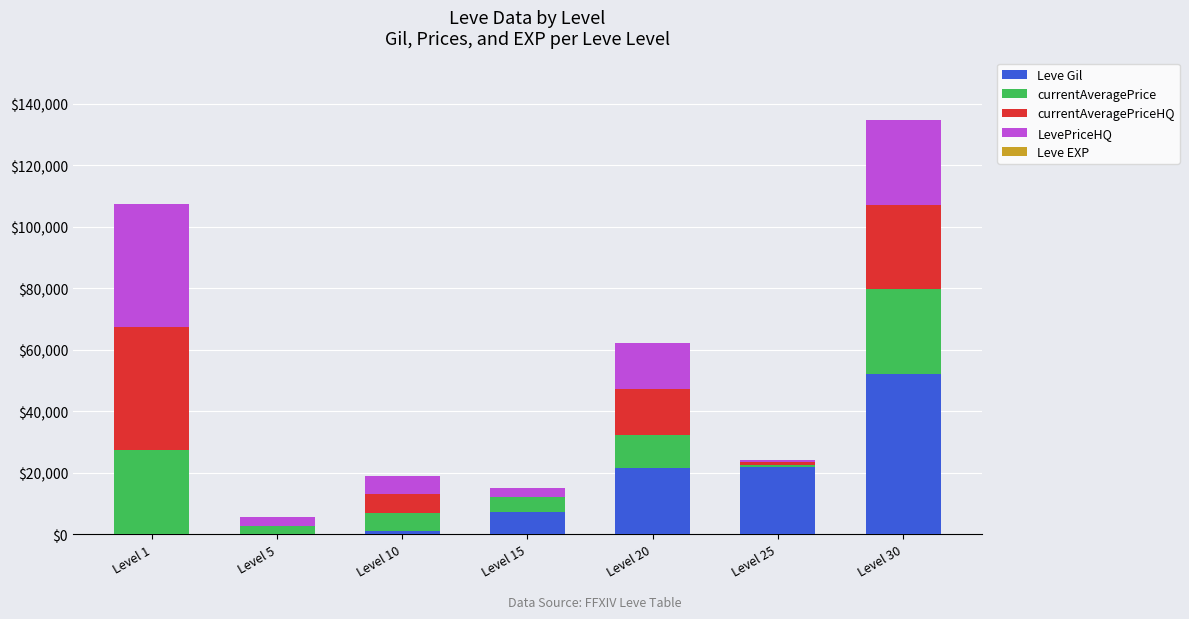

At which category is the sum across all series the highest?

Level 30